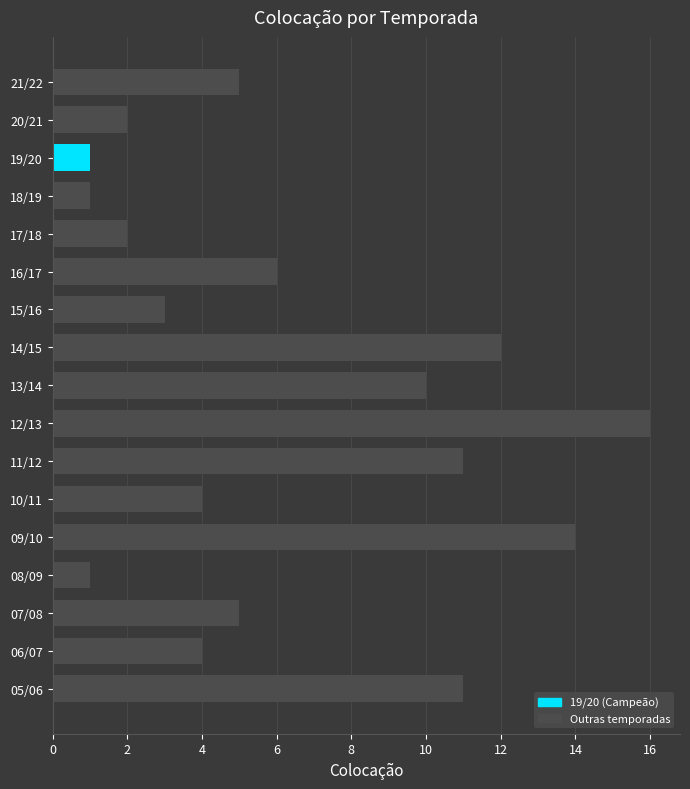

Does the chart contain stacked bars?

No